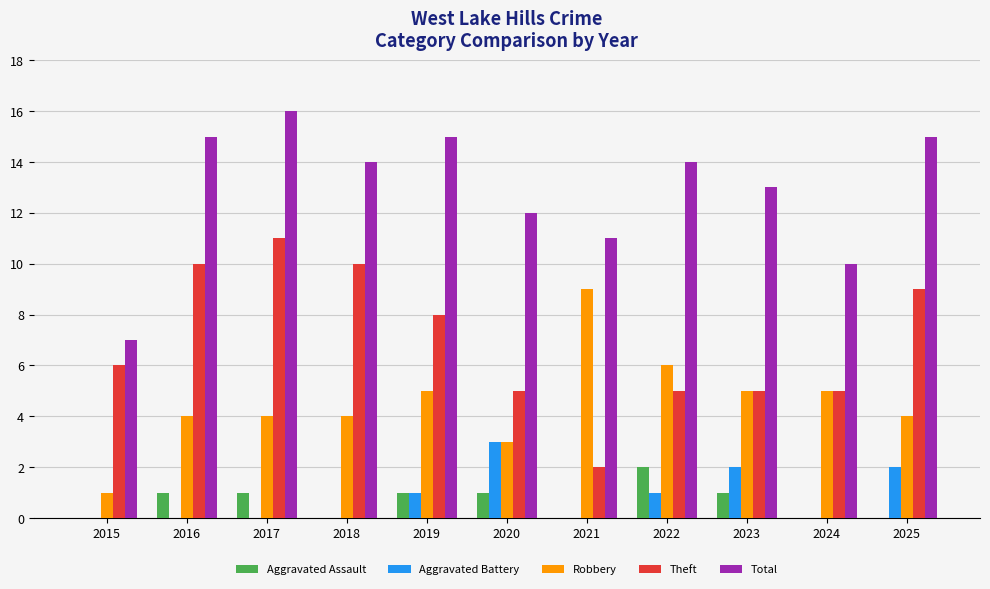

What is the highest value of the Robbery series?

9